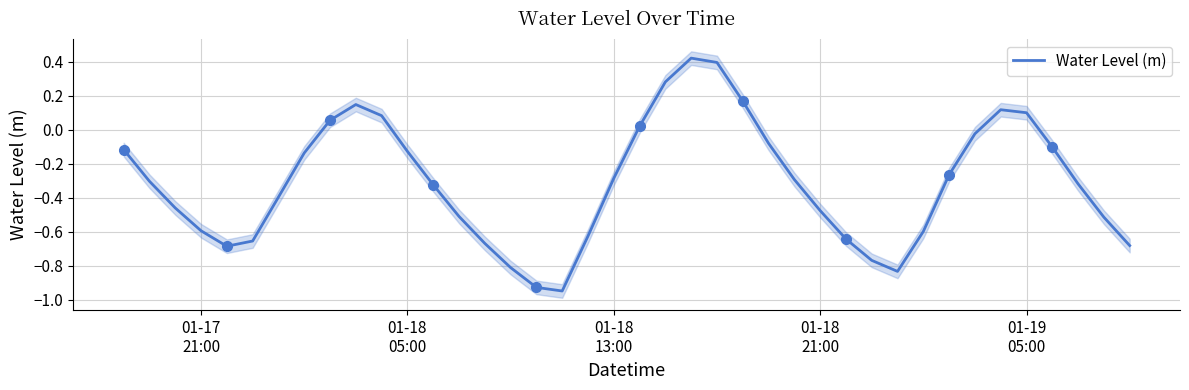

What is the value of the 7th point from the left?

-0.4